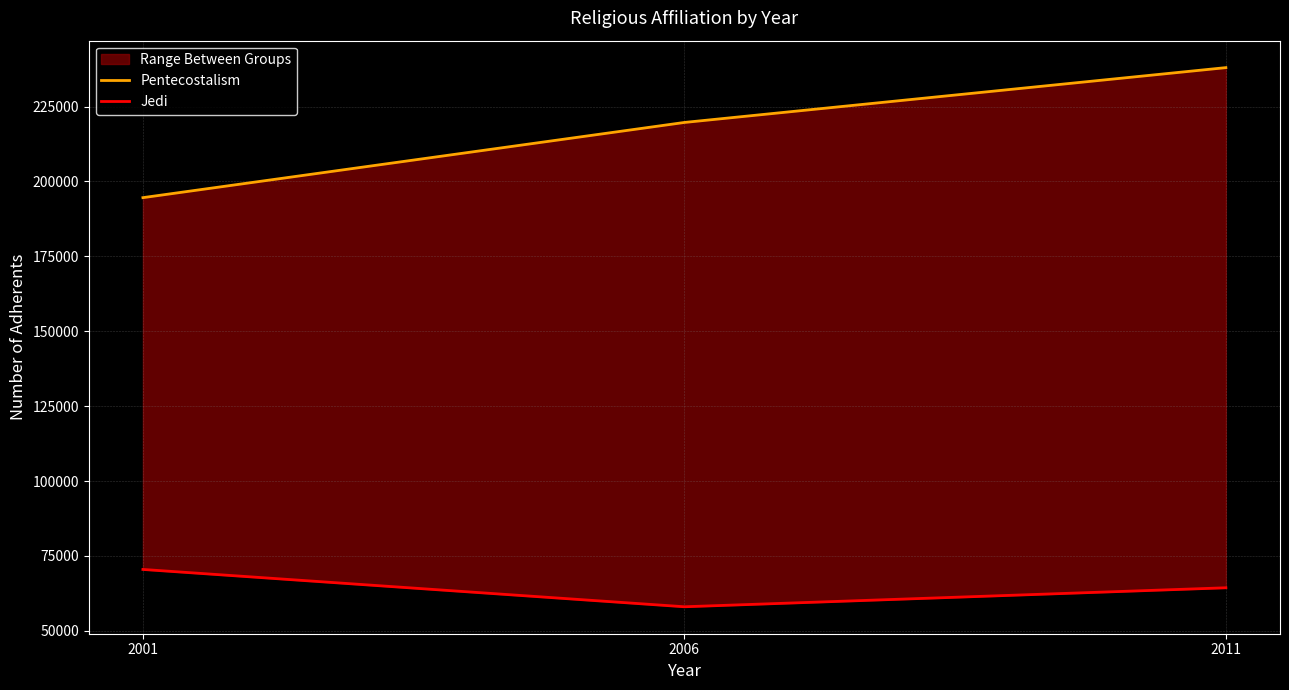

What is the value of the Pentecostalism point at the 1st from the left?

194592